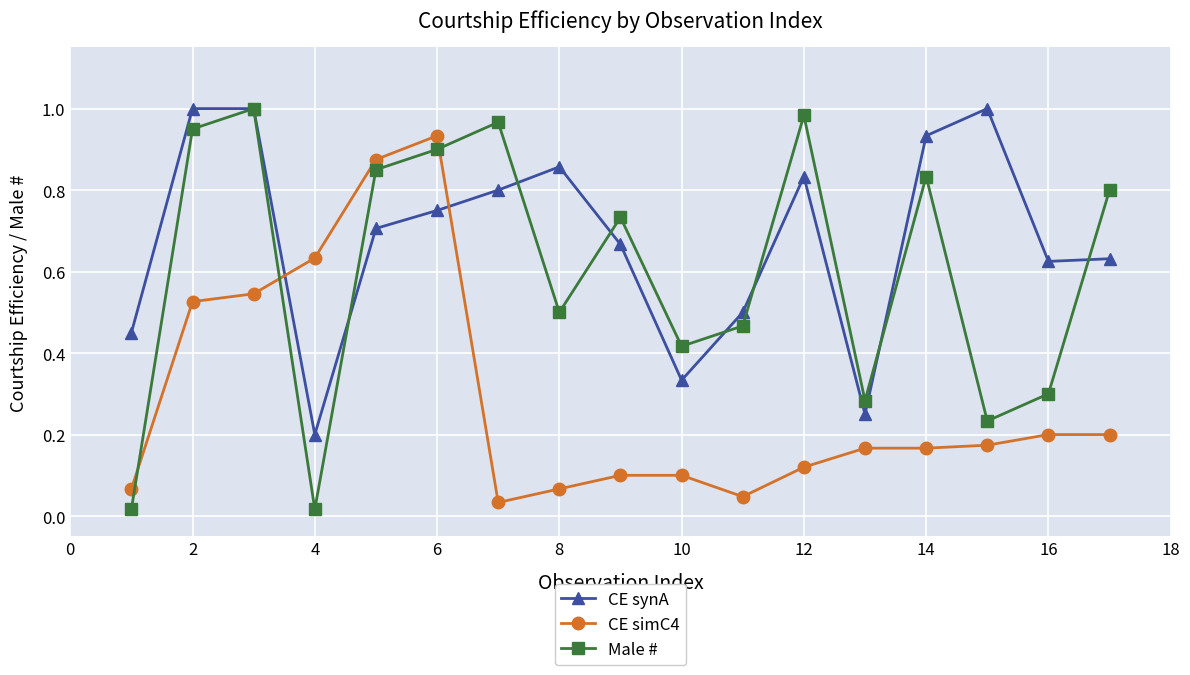

After their last crossing, which series has the higher values: CE synA or CE simC4?

CE synA